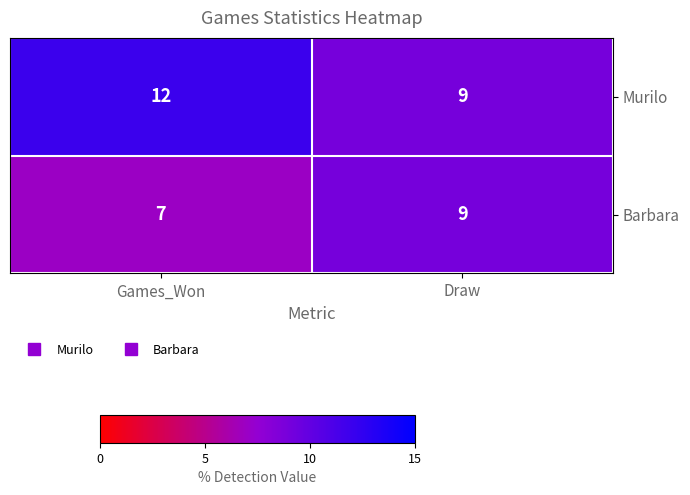

What is the maximum value shown in the chart?

12